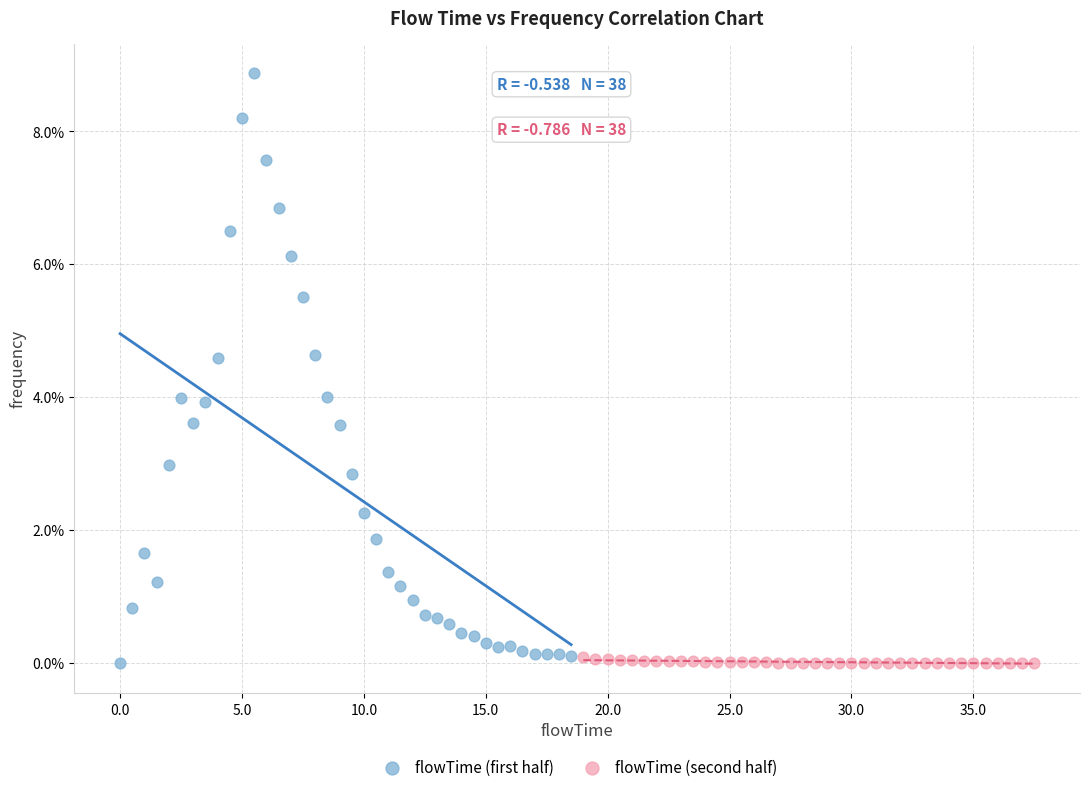

Which series has the largest Y range (max minus min)?

flowTime (first half)